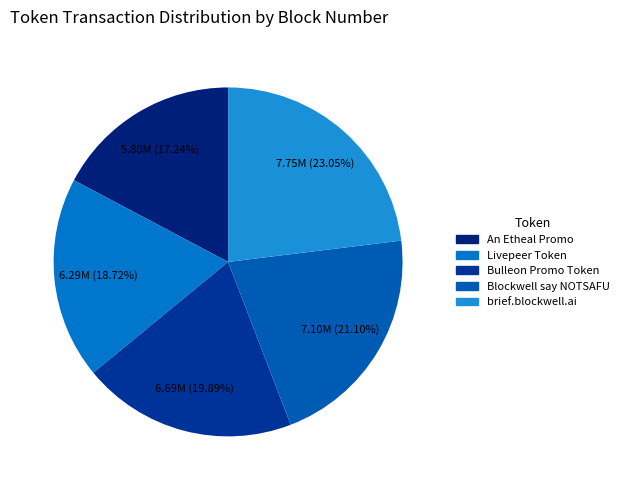

To the nearest percent, what is the difference between the largest and smallest slice percentages?

6%